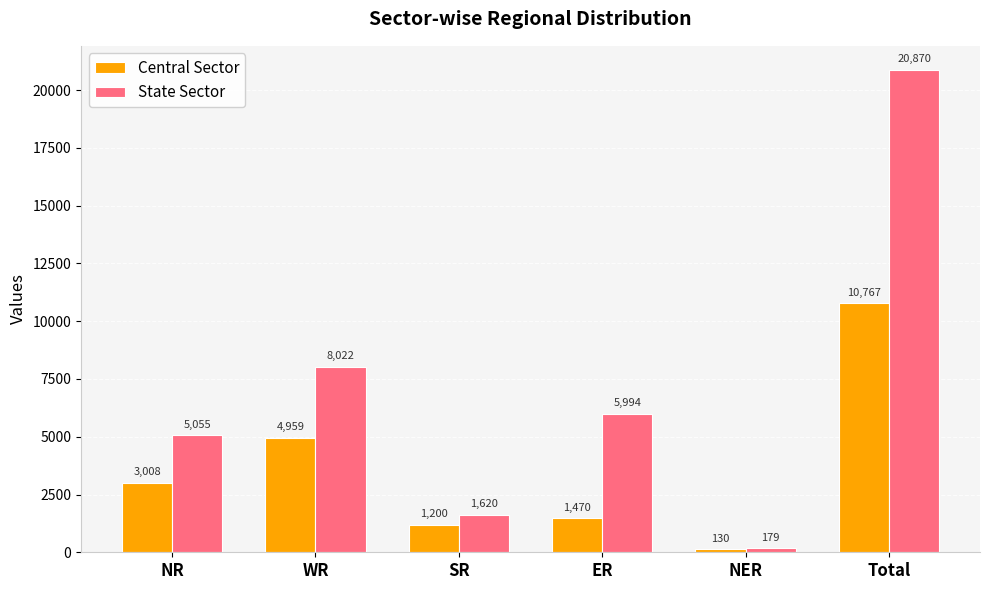

Between NR and ER, which series saw the biggest shift?

Central Sector